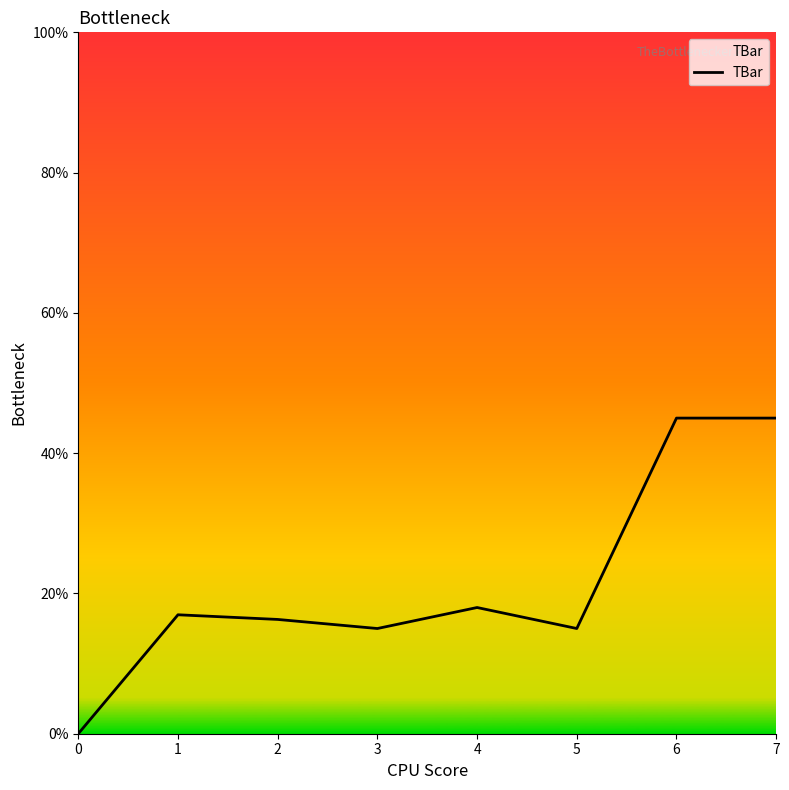

Reading right to left, transcribe all the data shown in this chart.

7=45.0	6=45.0	5=15.0	4=18.0	3=15.0	2=16.3	1=17.0	0=0.0